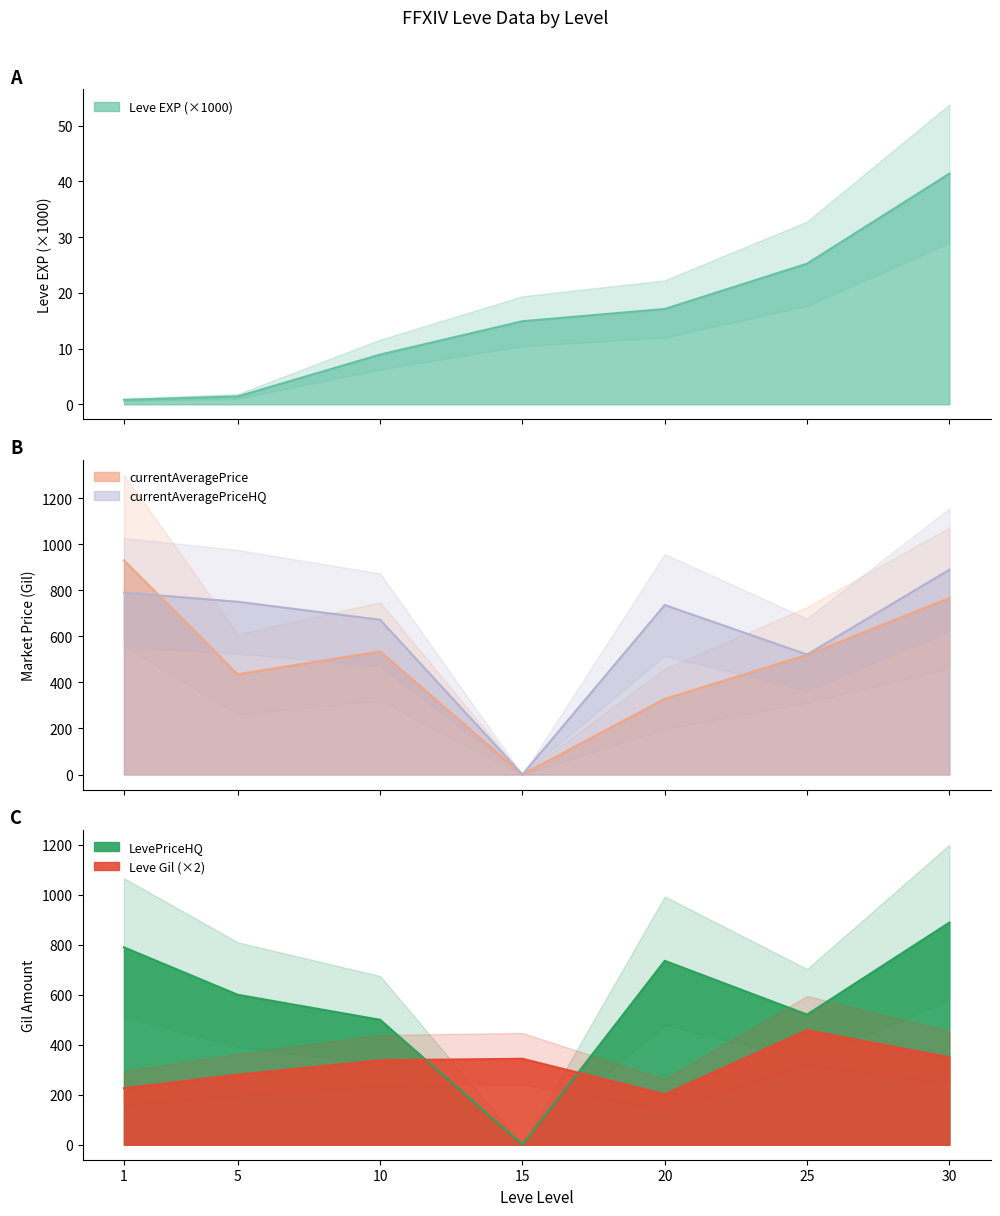

What is the average value of the Leve EXP series?

15.7